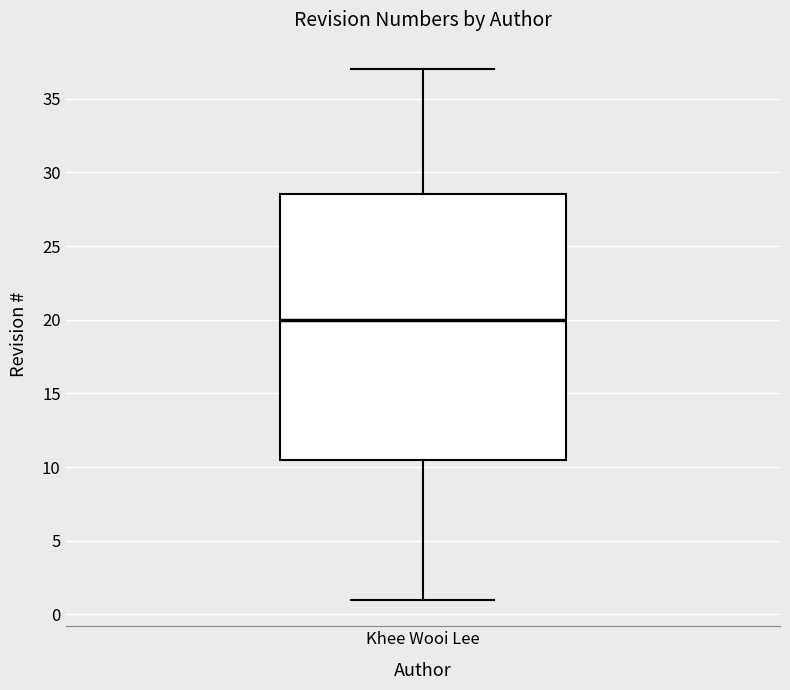

Read this box plot against the y-axis: the position of the median line, the range covered by the box, and the ends of both whiskers. The values are not printed on the chart, so give them approximately, as read against the axis.

median 20.0, box 10.5 to 28.5, whiskers 1.0 to 37.0